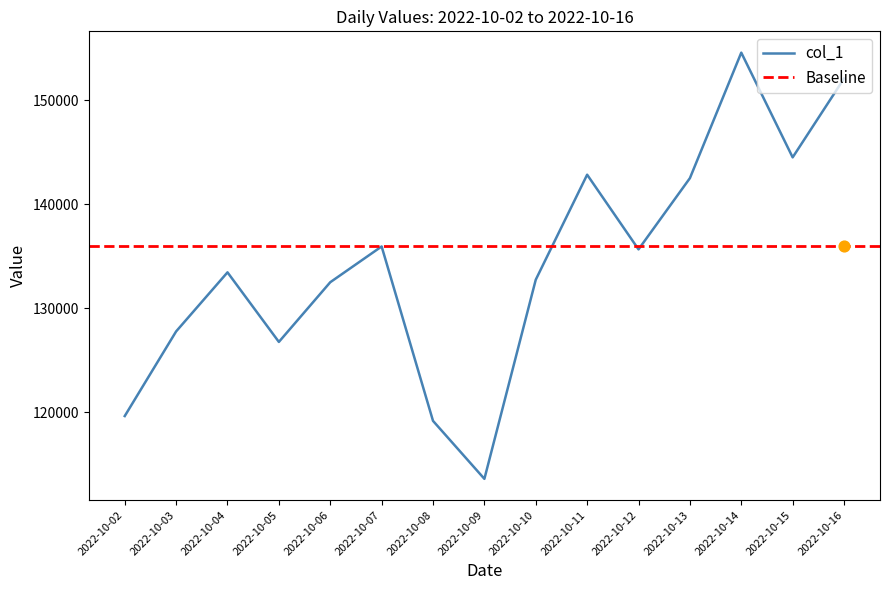

What is the change in value from 2022-10-08 to 2022-10-10?

+13565